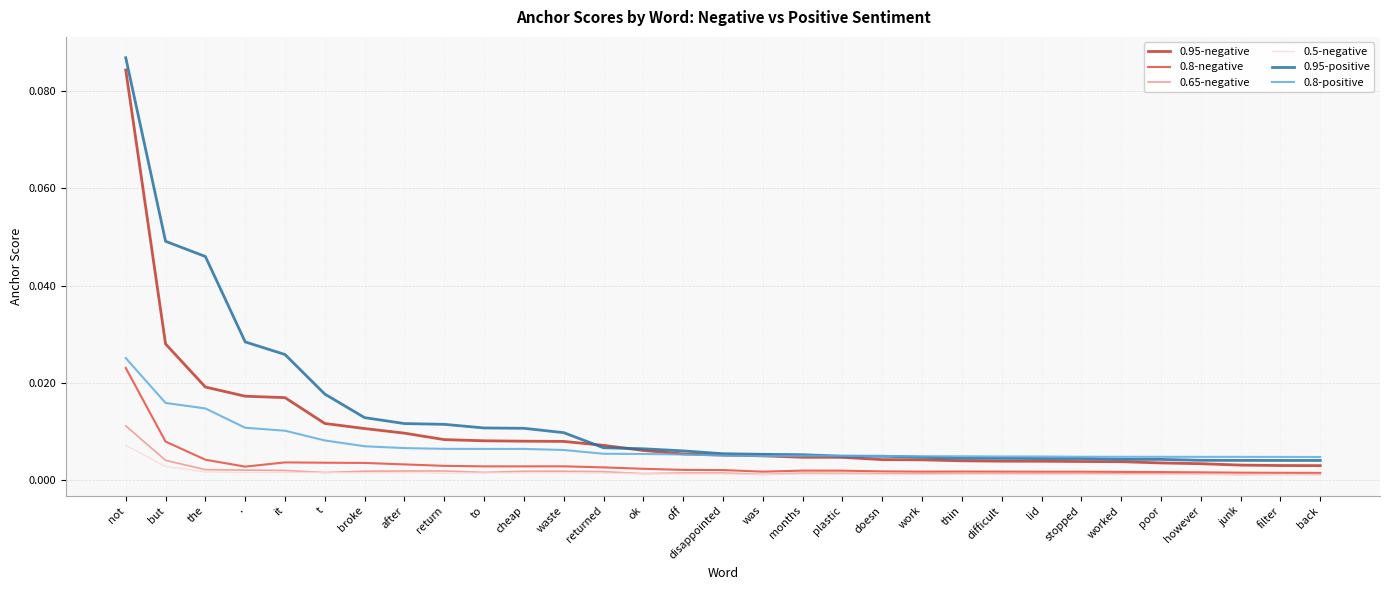

Is the value of 0.65-negative at the greater than the value of 0.8-positive at filter?

No